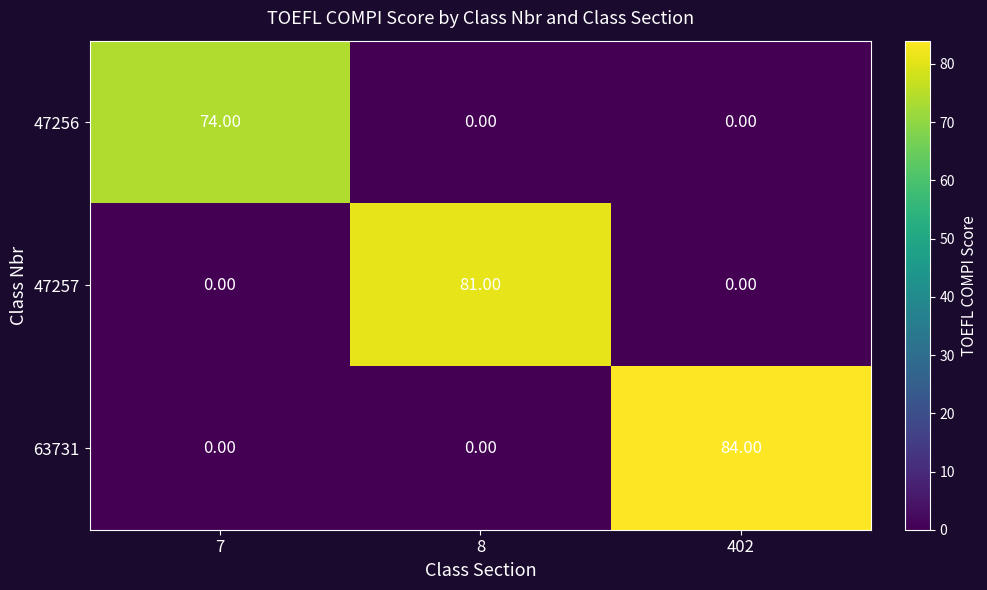

List the series in order of their peak value, lowest first.

47256, 47257, 63731